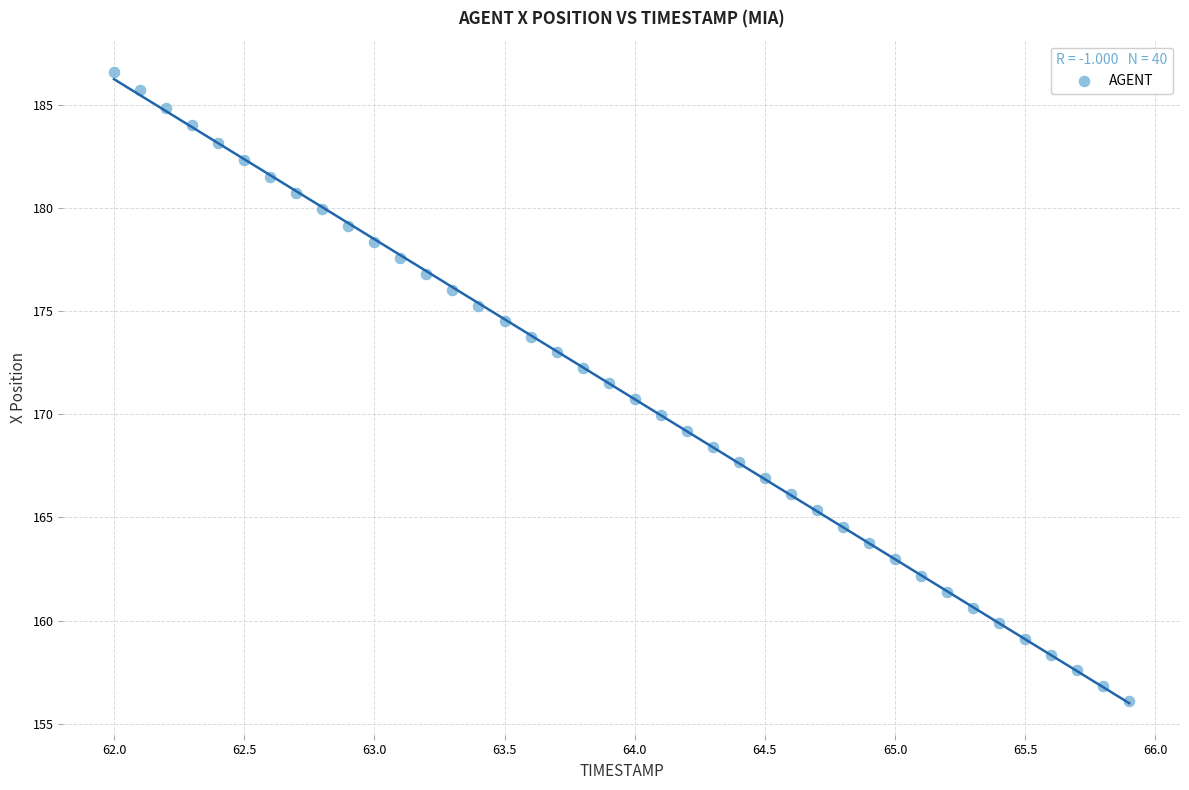

What is the range of X values (max minus min)?

3.9